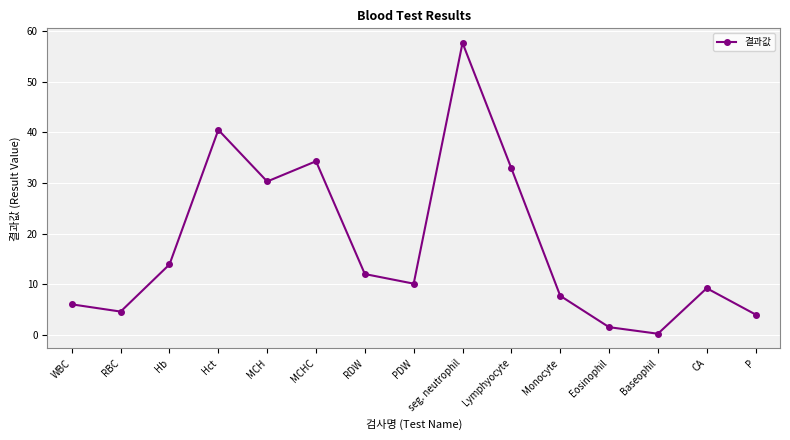

True or false: the data shows 3.9 at PDW.

False